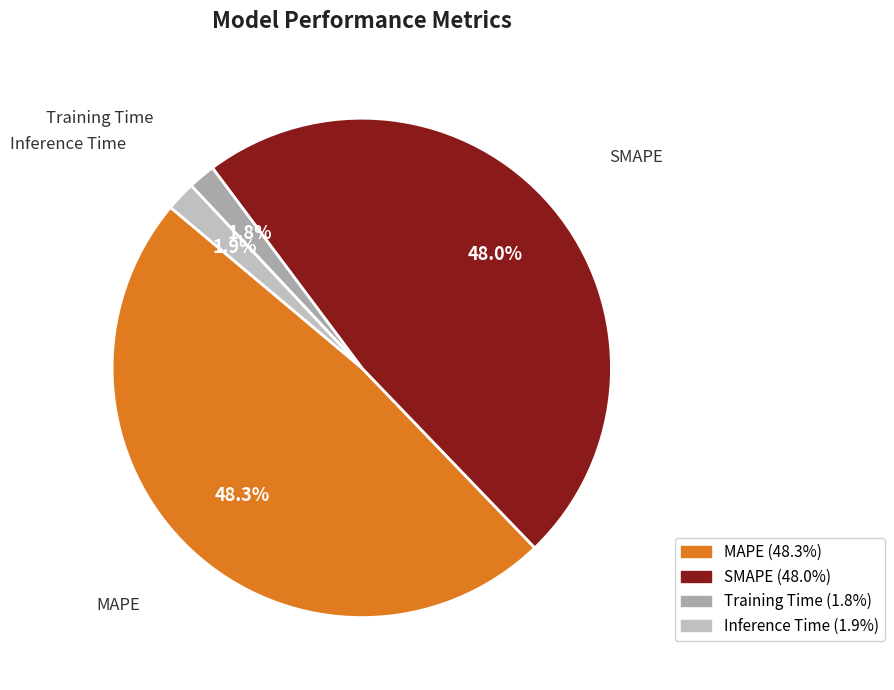

Which has a higher value, Training Time or MAPE?

MAPE